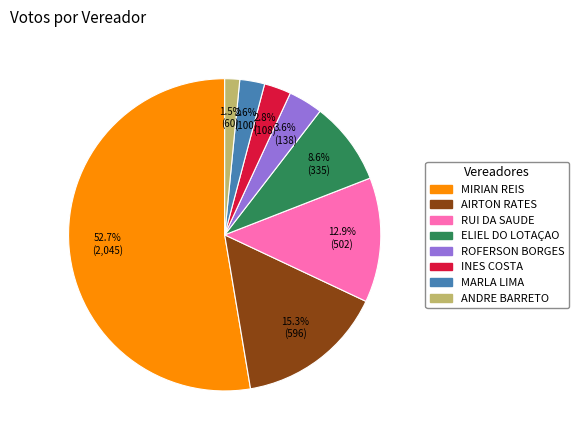

Do ROFERSON BORGES and ANDRE BARRETO together represent more than half of the pie?

No